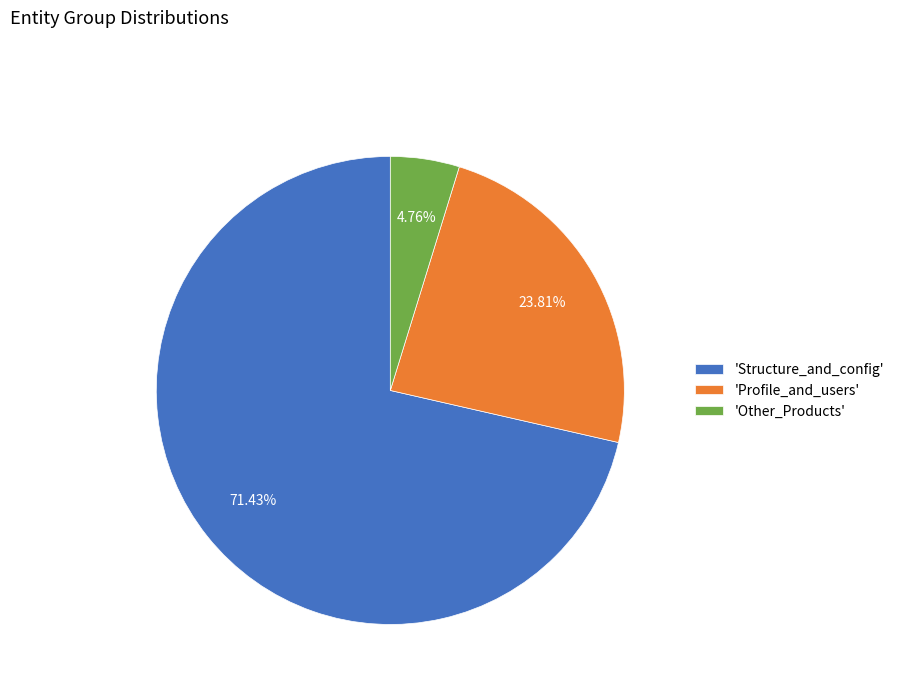

Rank the categories by value from highest to lowest.

'Structure_and_config', 'Profile_and_users', 'Other_Products'